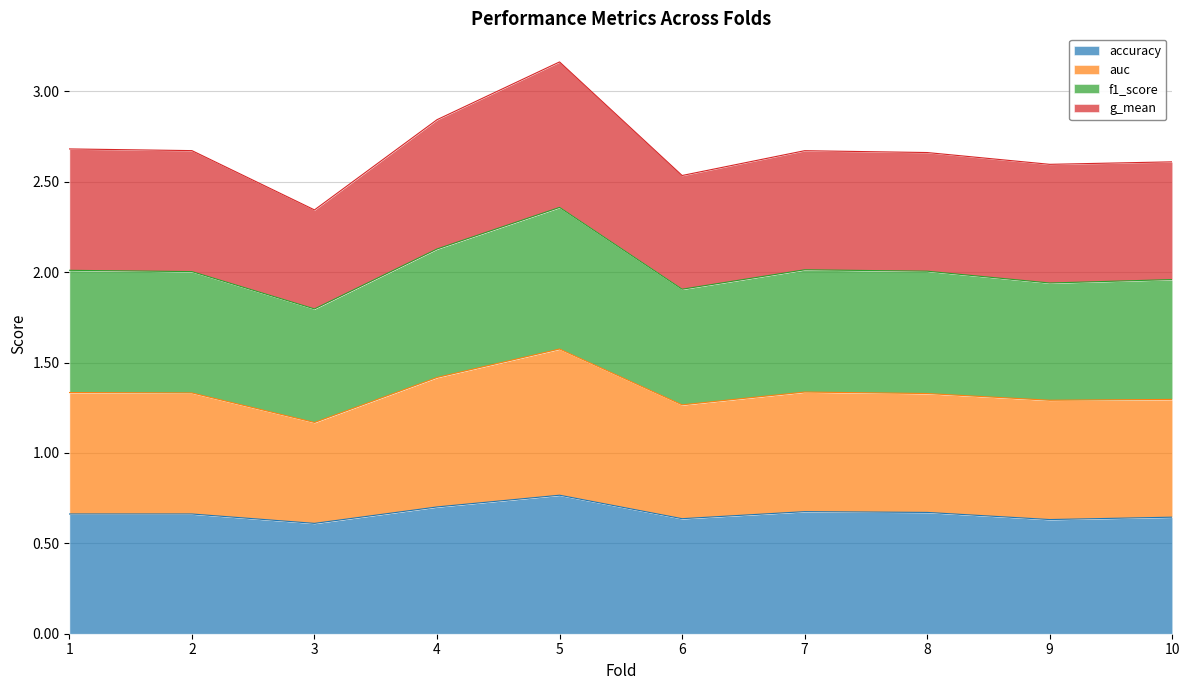

What is the total value across all series at 9?

2.6